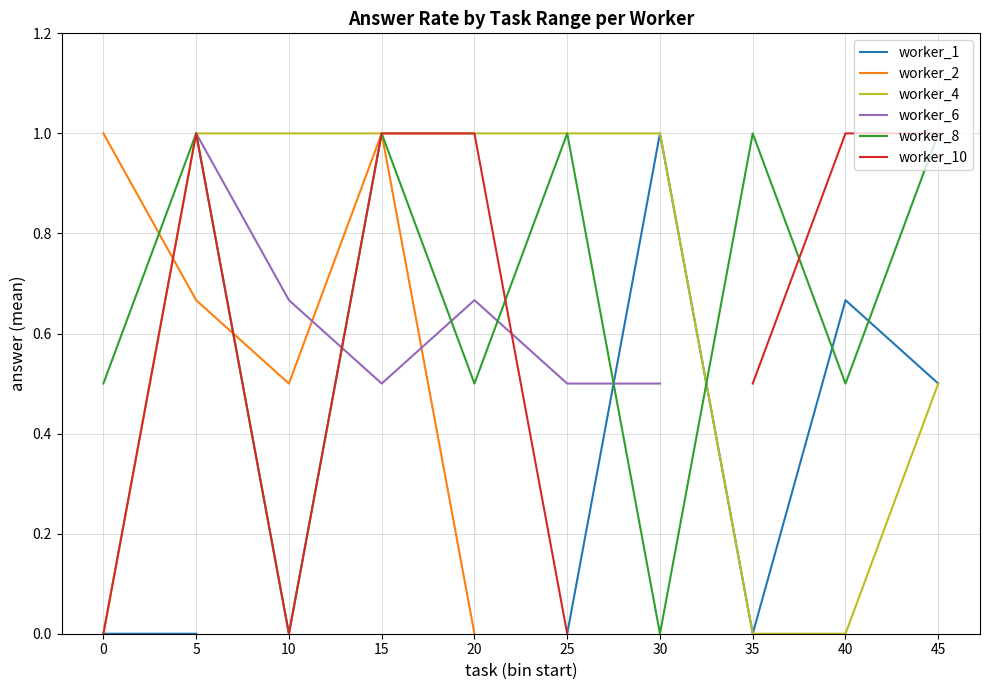

What are all the series names shown in the legend?

worker_1, worker_2, worker_4, worker_6, worker_8, worker_10